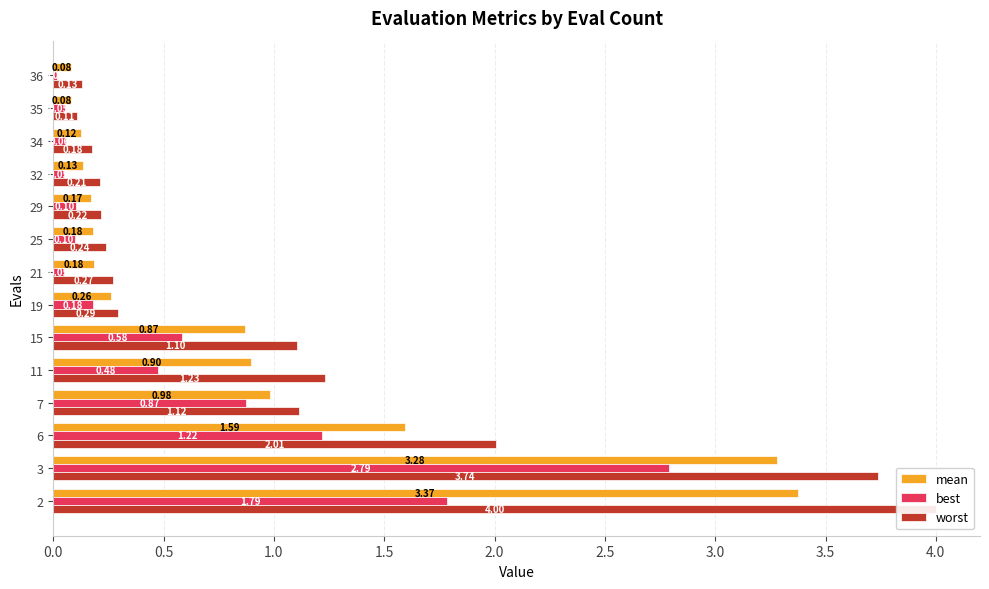

Count the number of data series in this chart.

3